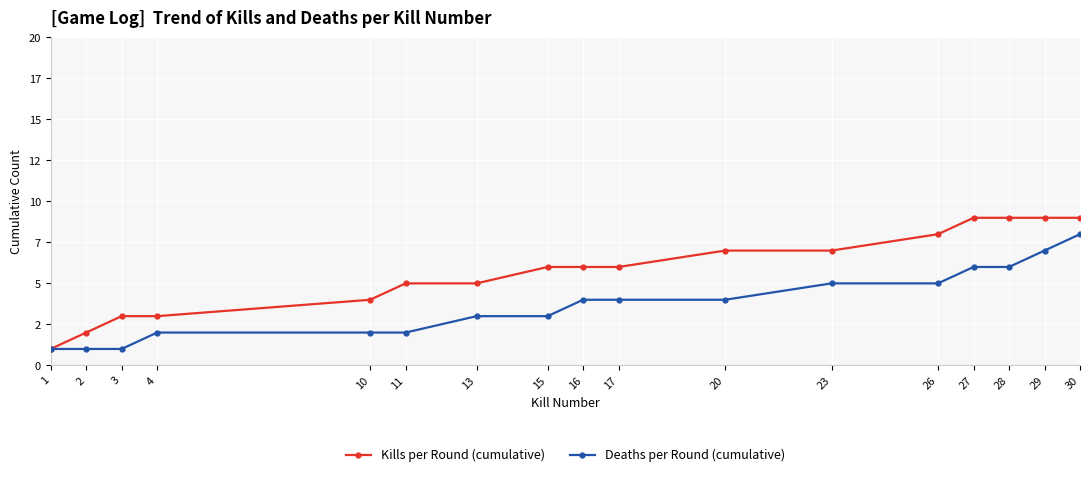

True or false: Kills per Round (cumulative) and Deaths per Round (cumulative) intersect in this chart.

False